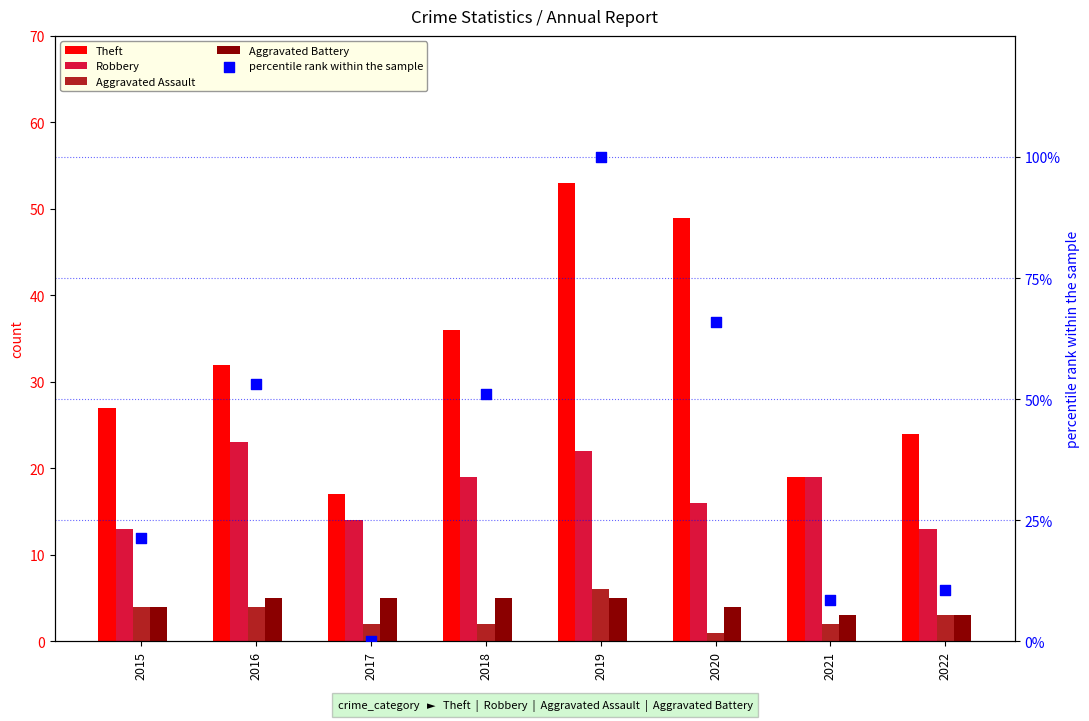

What are all the series names shown in the legend?

Theft, Robbery, Aggravated Assault, Aggravated Battery, percentile rank within the sample